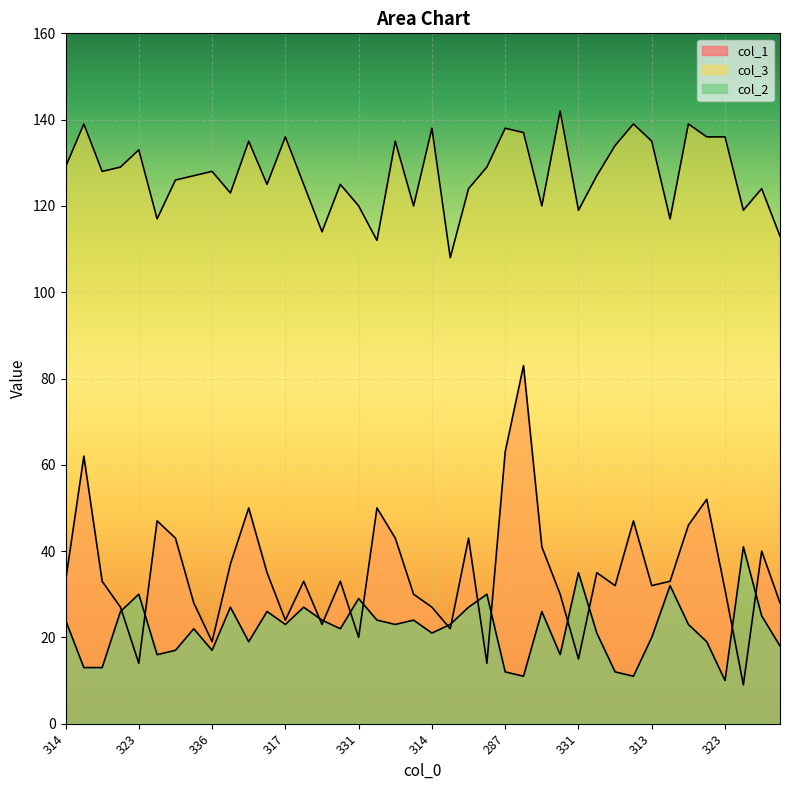

Rank the series by their maximum value, from highest to lowest.

col_3, col_1, col_2